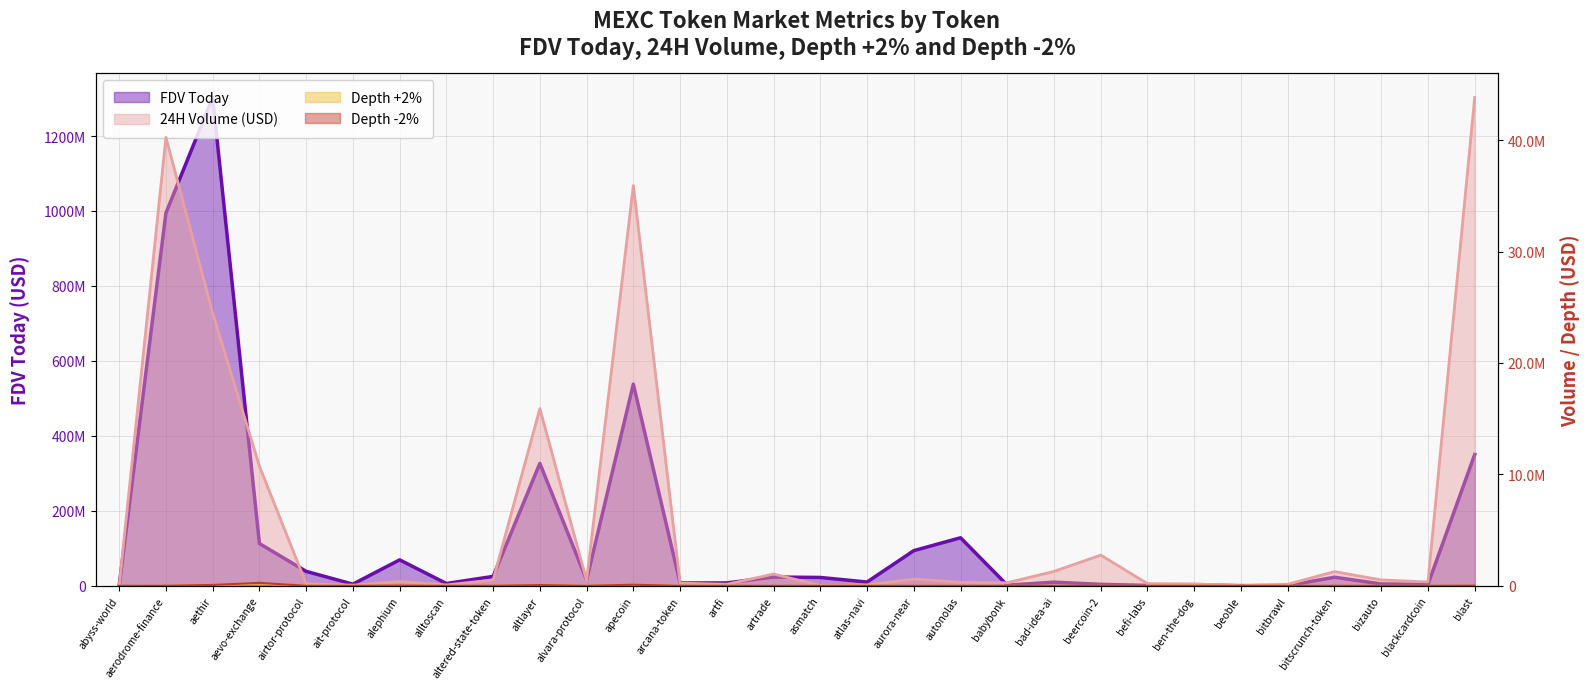

True or false: Depth +2% has a value of 60.8 at bitscrunch-token.

True